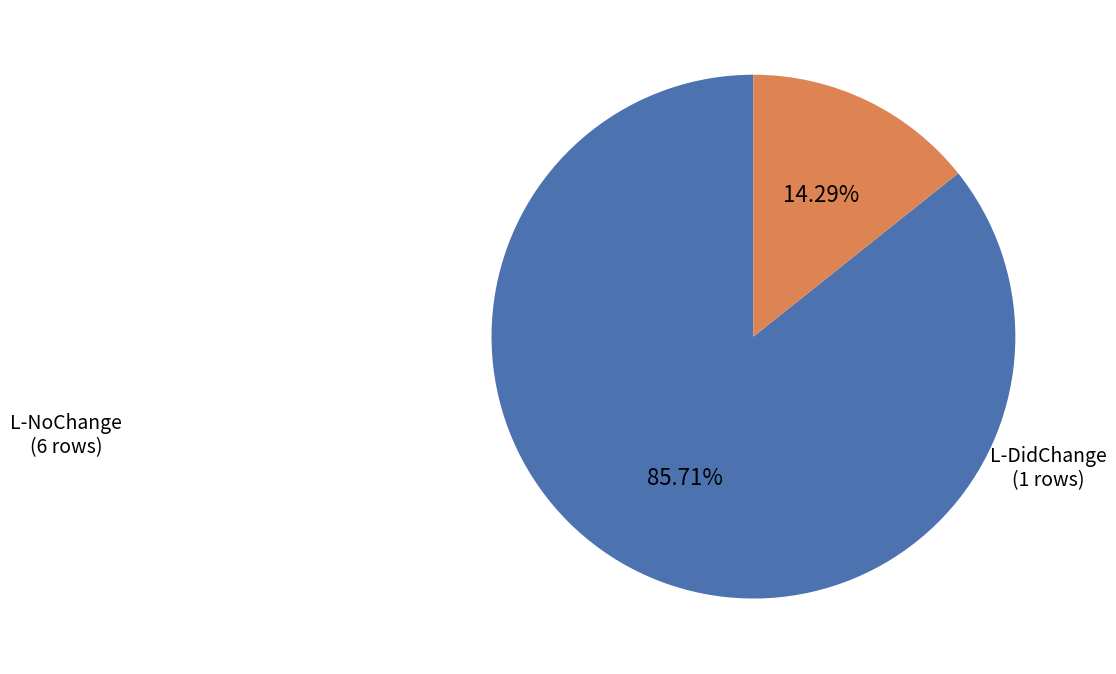

Do L-NoChange and L-DidChange together represent more than half of the pie?

Yes